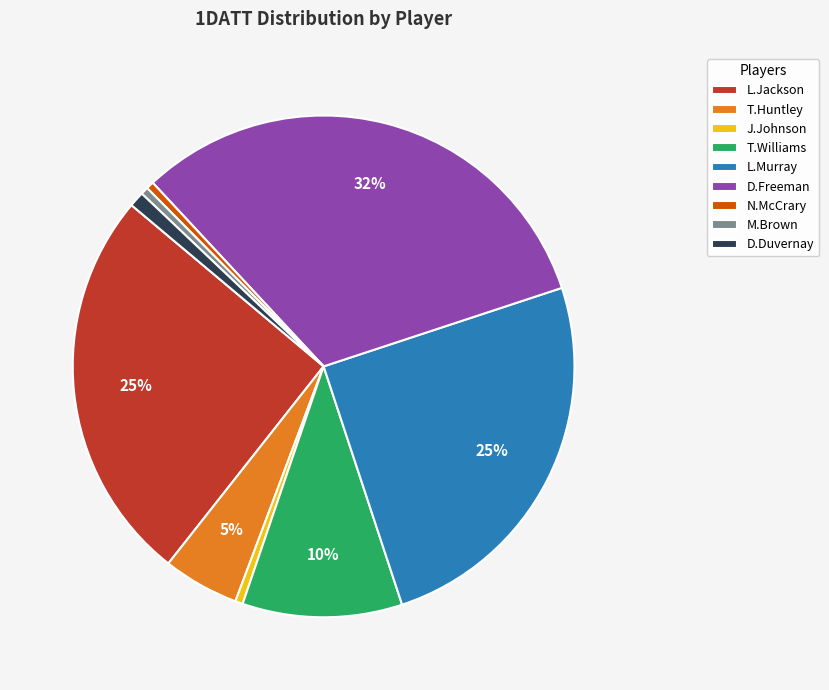

Between L.Jackson and D.Freeman, which is larger?

D.Freeman